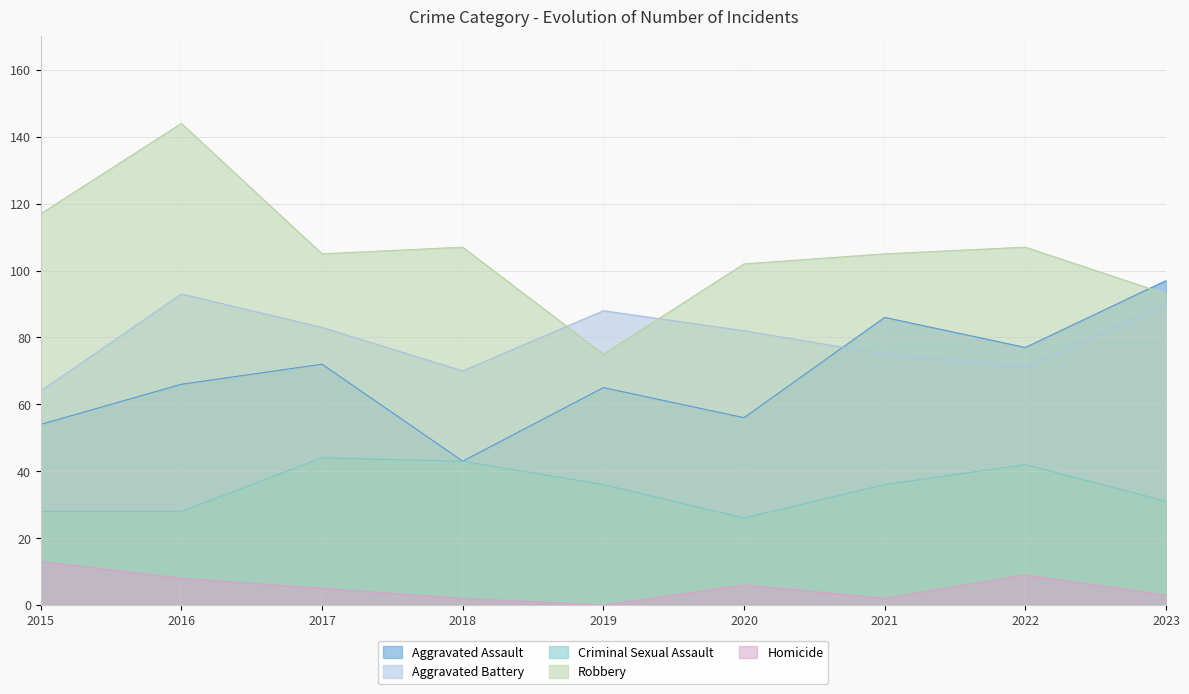

Which has a higher value, 2021 or 2020?

2021